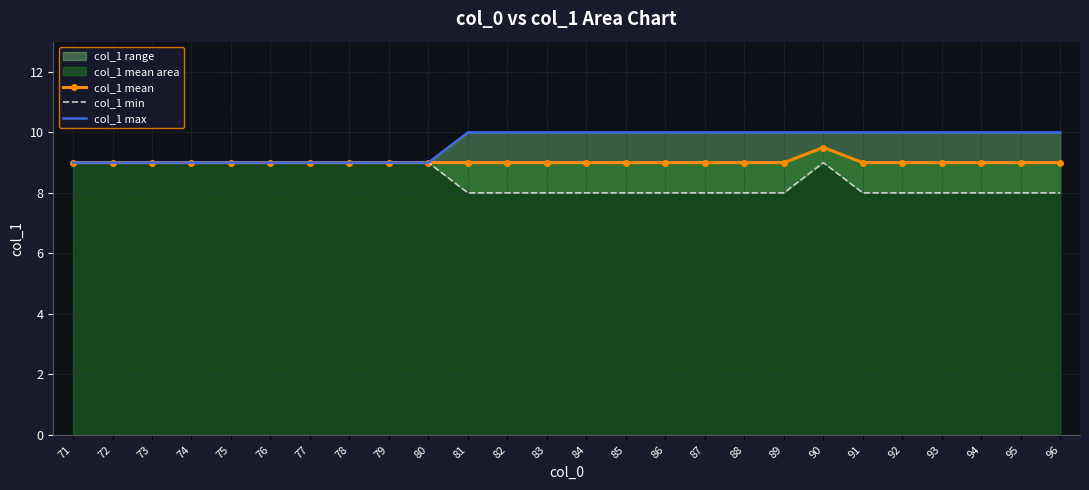

What is the maximum value for col_1 min?

9.0